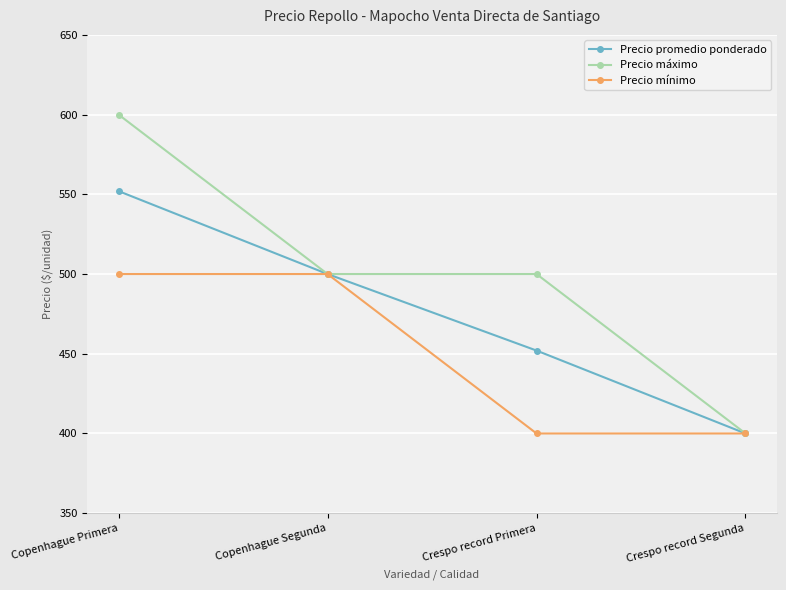

Reading right to left, what are all the values shown in this chart?

Precio promedio ponderado: Crespo record Segunda=400	Crespo record Primera=452	Copenhague Segunda=500	Copenhague Primera=552
Precio máximo: Crespo record Segunda=400	Crespo record Primera=500	Copenhague Segunda=500	Copenhague Primera=600
Precio mínimo: Crespo record Segunda=400	Crespo record Primera=400	Copenhague Segunda=500	Copenhague Primera=500